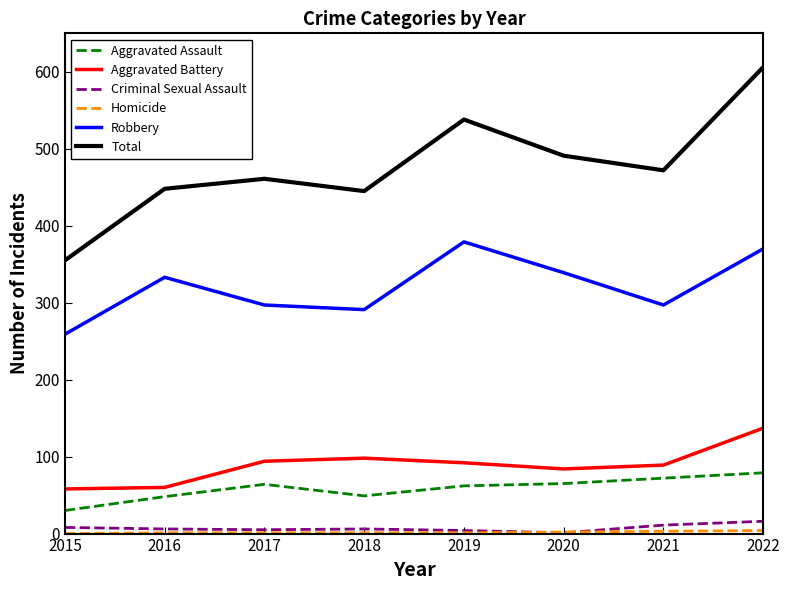

True or false: Total and Robbery intersect in this chart.

False